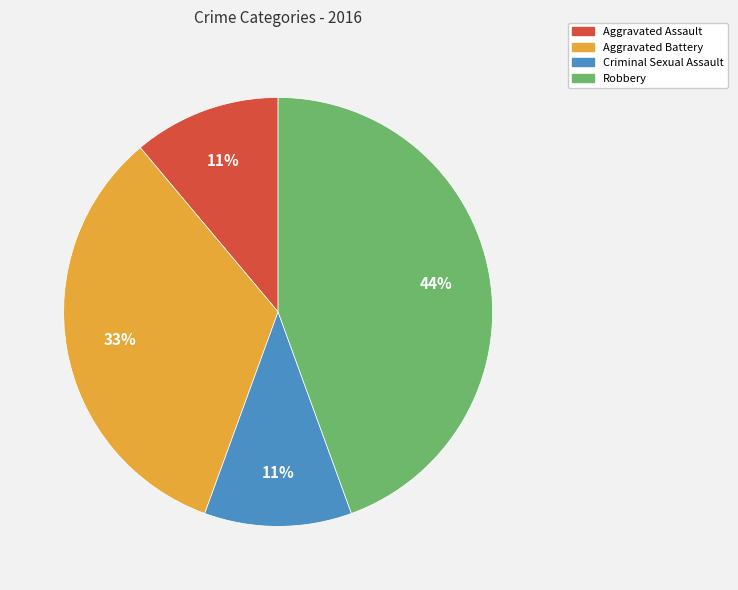

Which category has the biggest portion of the pie?

Robbery